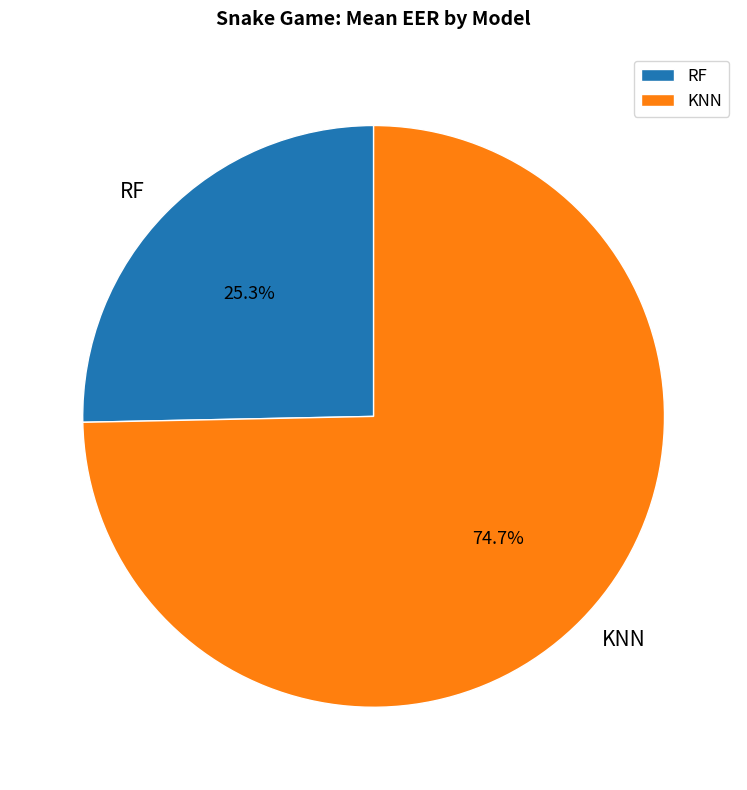

What percentage do KNN and RF together represent?

100.0%